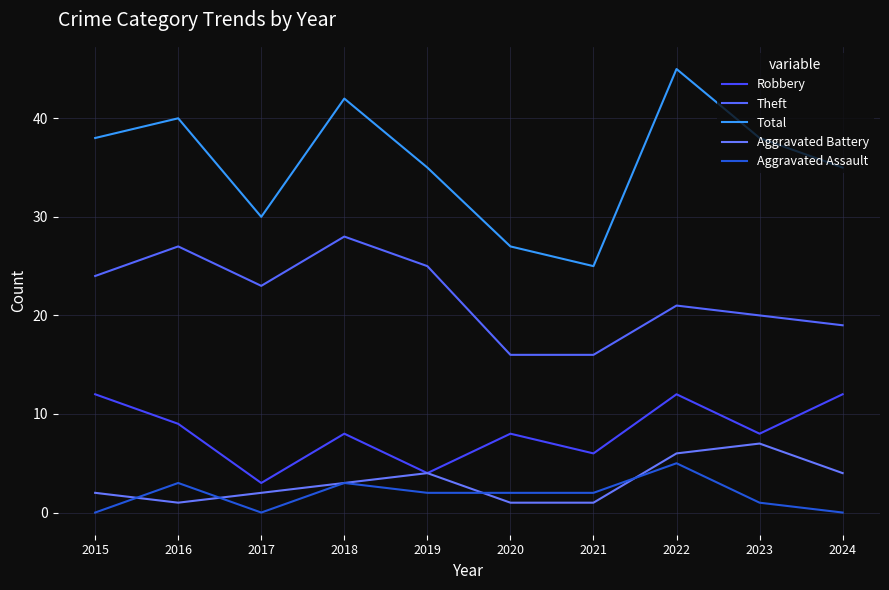

Reading right to left, transcribe all the data shown in this chart.

Robbery: 12	8	12	6	8	4	8	3	9	12
Theft: 19	20	21	16	16	25	28	23	27	24
Total: 35	38	45	25	27	35	42	30	40	38
Aggravated Battery: 4	7	6	1	1	4	3	2	1	2
Aggravated Assault: 0	1	5	2	2	2	3	0	3	0